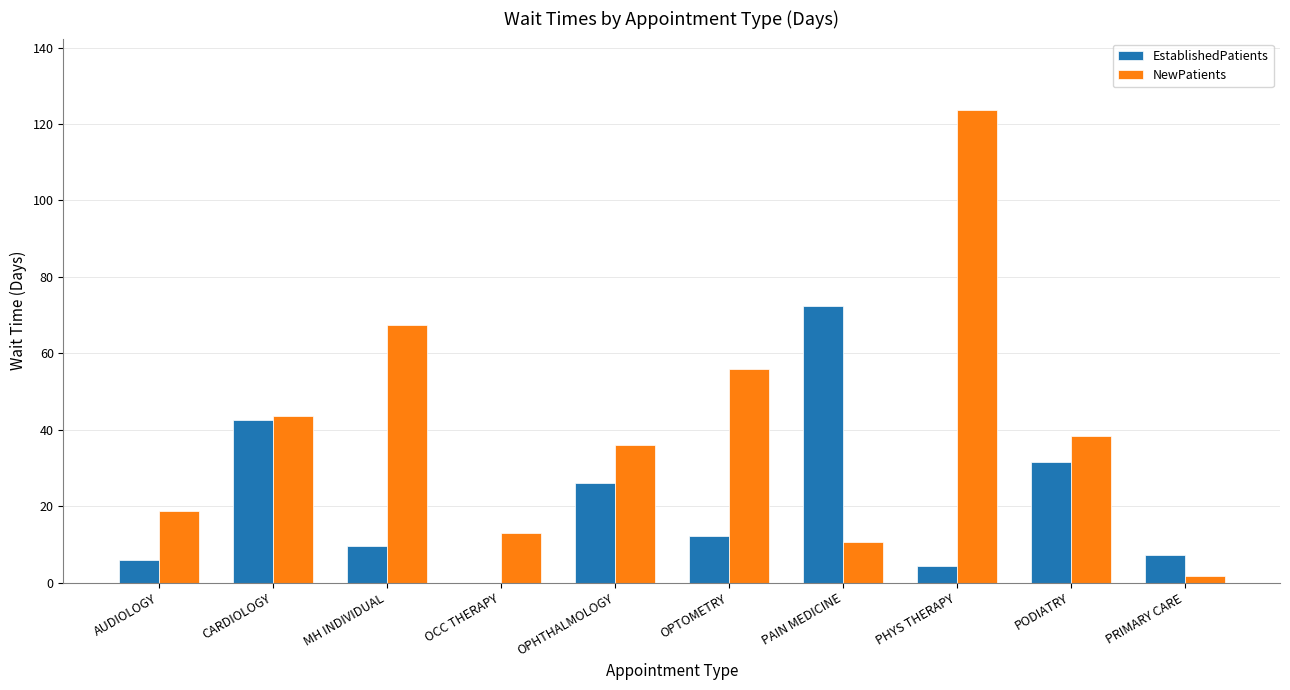

Which label corresponds to the largest value in the chart?

PHYS THERAPY